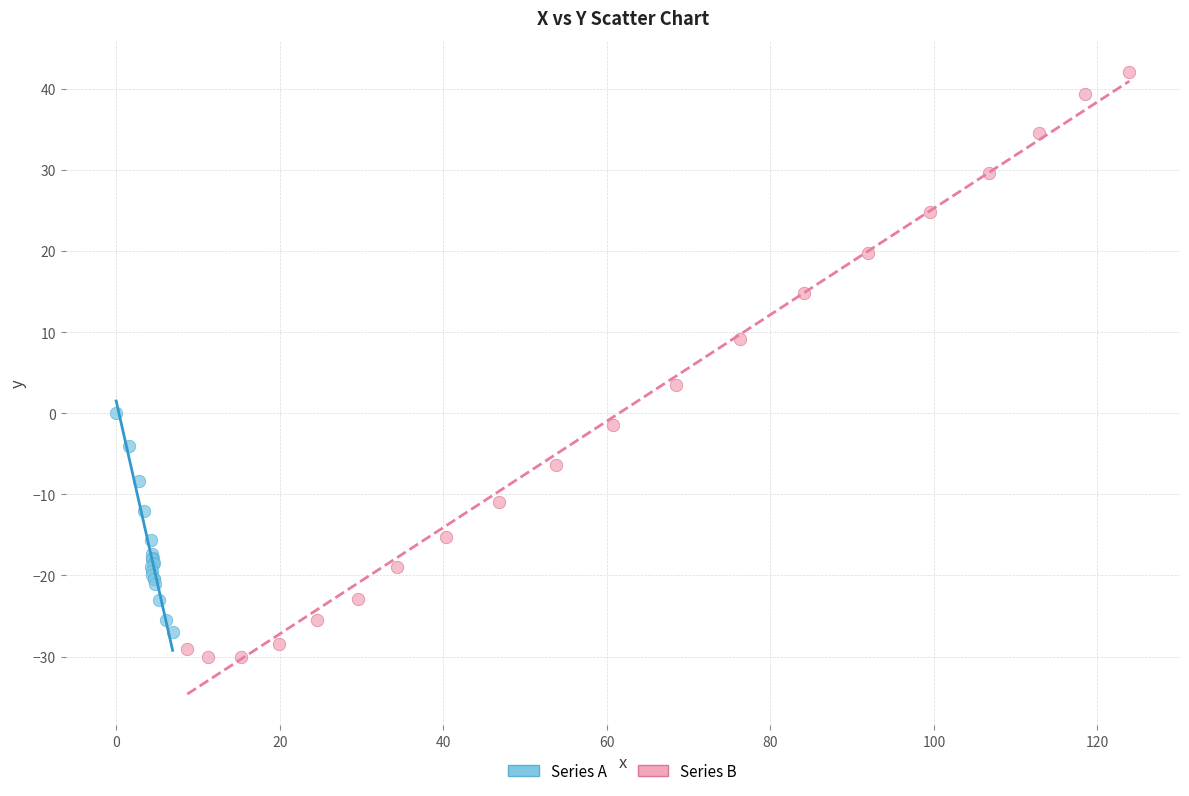

Which series has the widest spread of Y values?

Series B